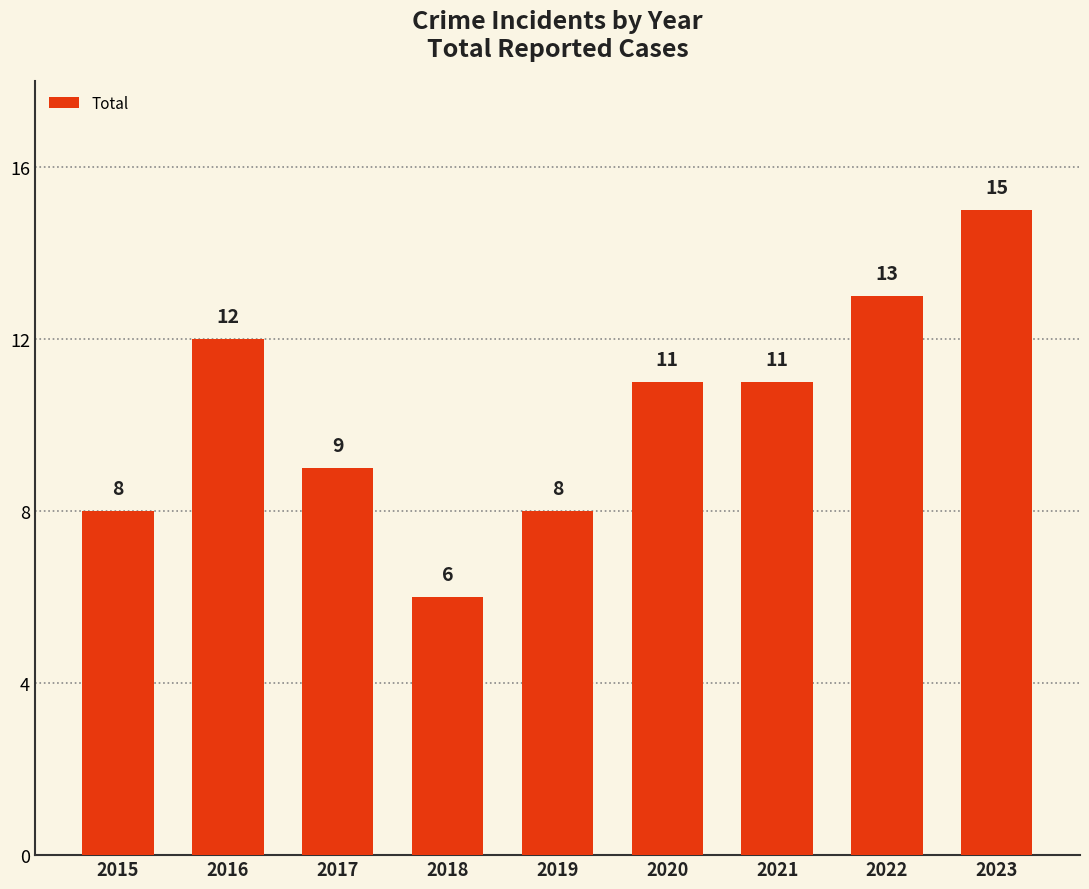

Where does the data first go above 11?

2016